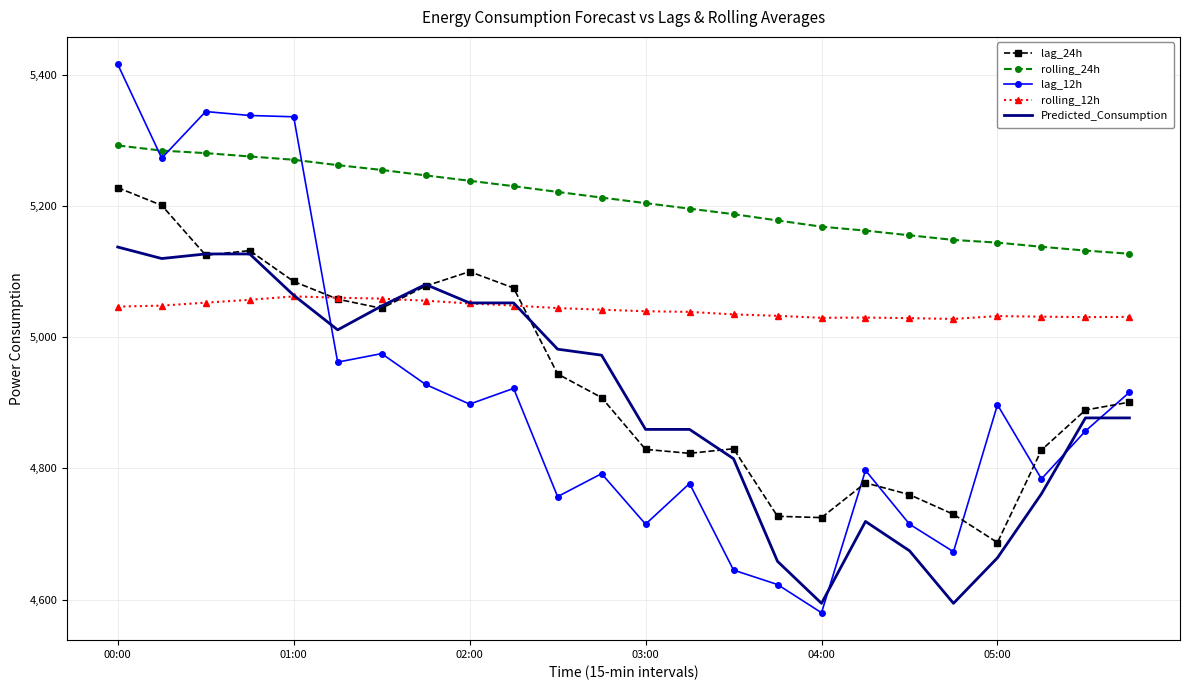

List the series in order of their peak value, highest first.

lag_12h, rolling_24h, lag_24h, Predicted_Consumption, rolling_12h